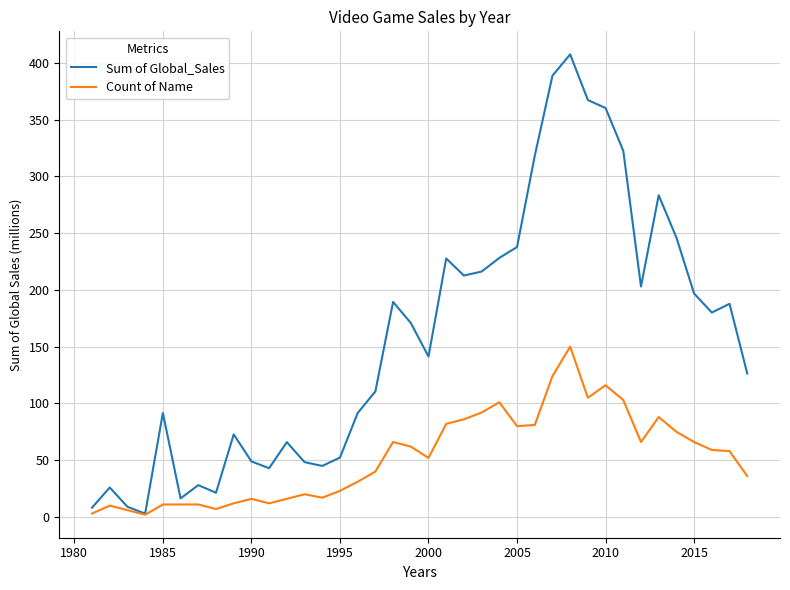

What is the maximum value shown in the chart?

407.4